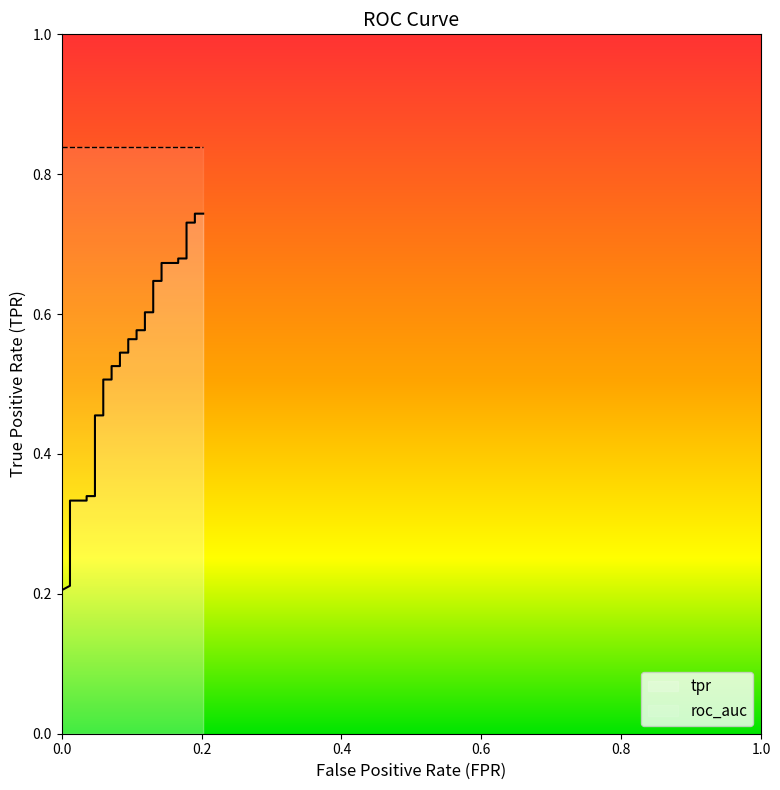

What is the average value of the roc_auc series?

0.8